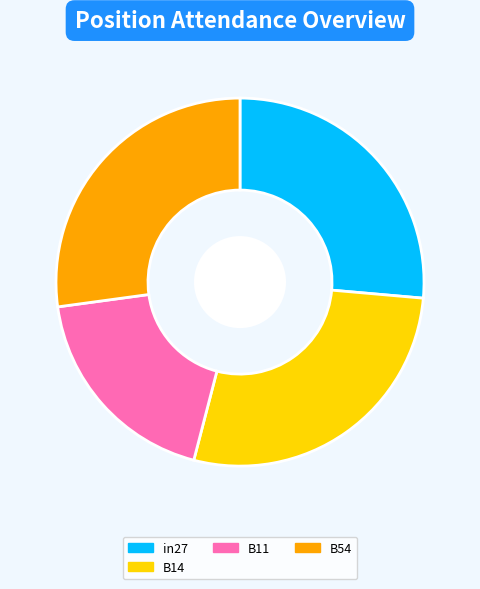

True or false: in27 accounts for 14% of the total.

False